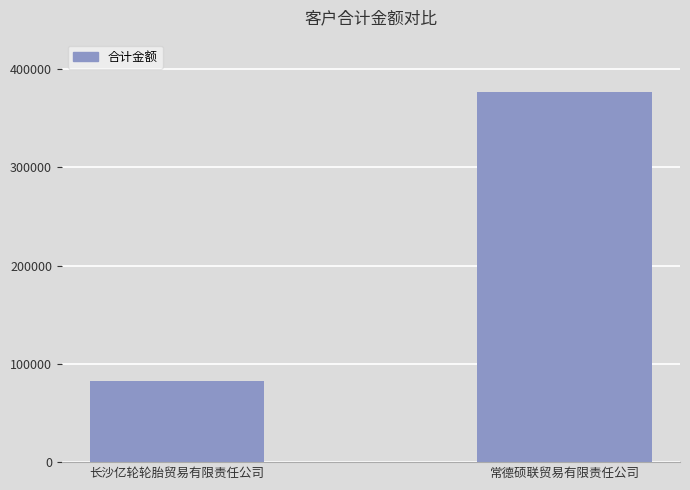

True or false: the data shows 82076 at 长沙亿轮轮胎贸易有限责任公司.

True